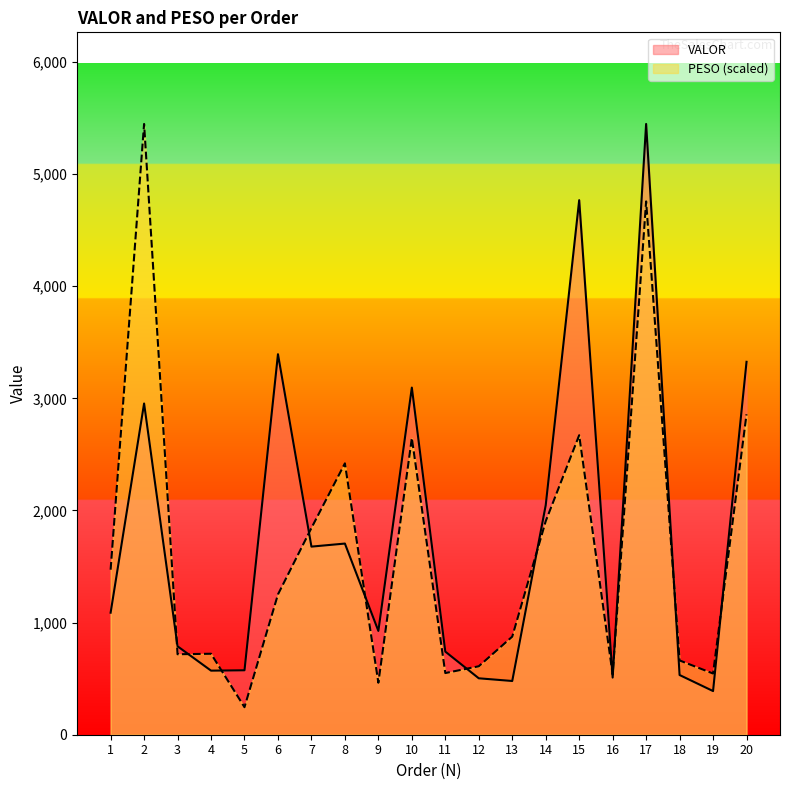

Which series has the widest spread of values?

PESO (scaled)